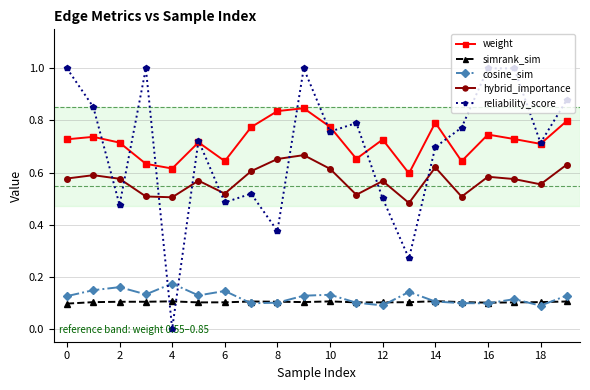

True or false: cosine_sim has more than 0 interior local peaks.

True